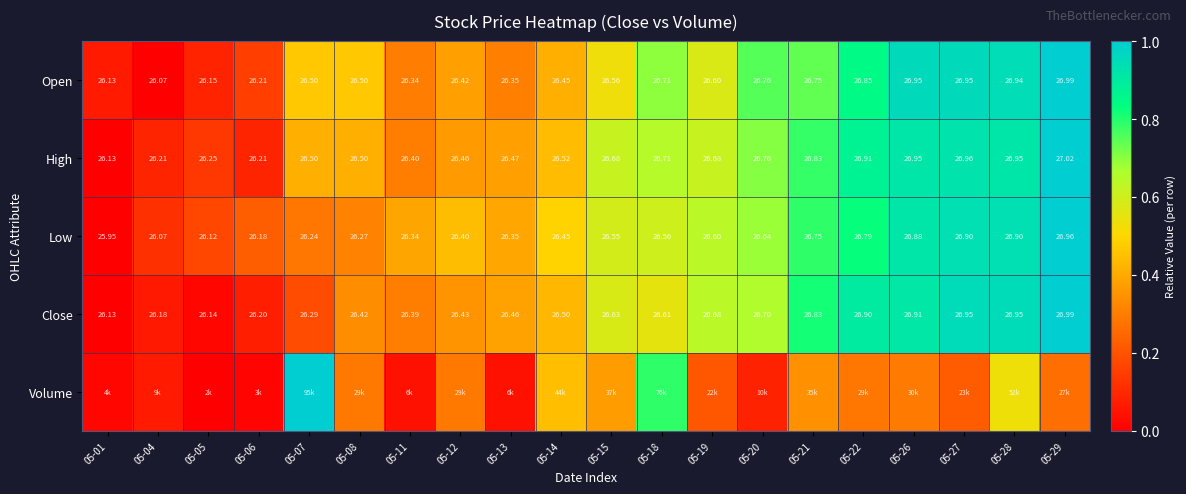

Is the value of Close at 05-06 greater than the value of Low at 05-29?

No